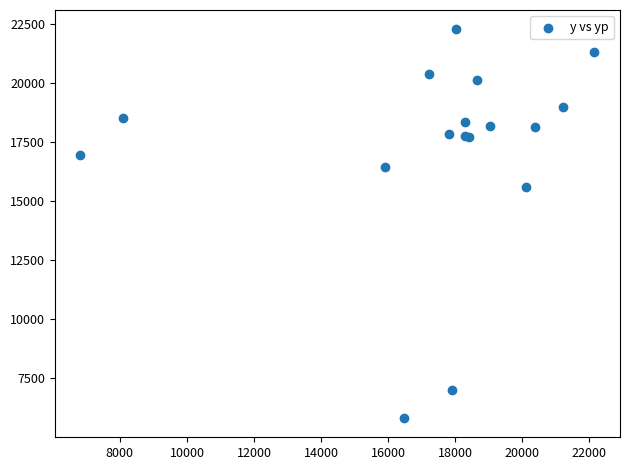

What Y value in the scatter plot is closest to 14052?

15585.8